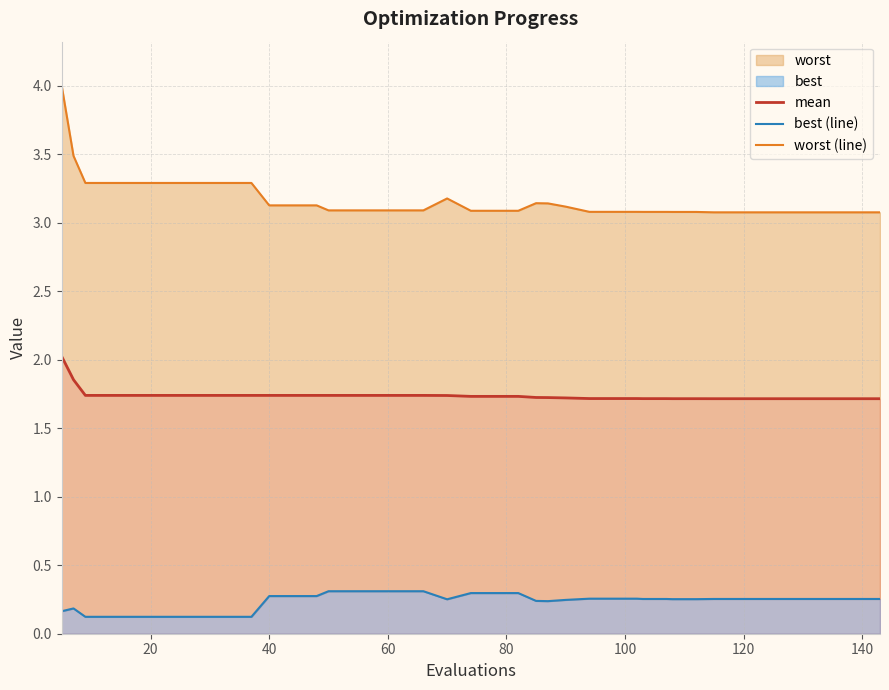

What is the difference between the maximum and minimum values in the mean series?

0.3